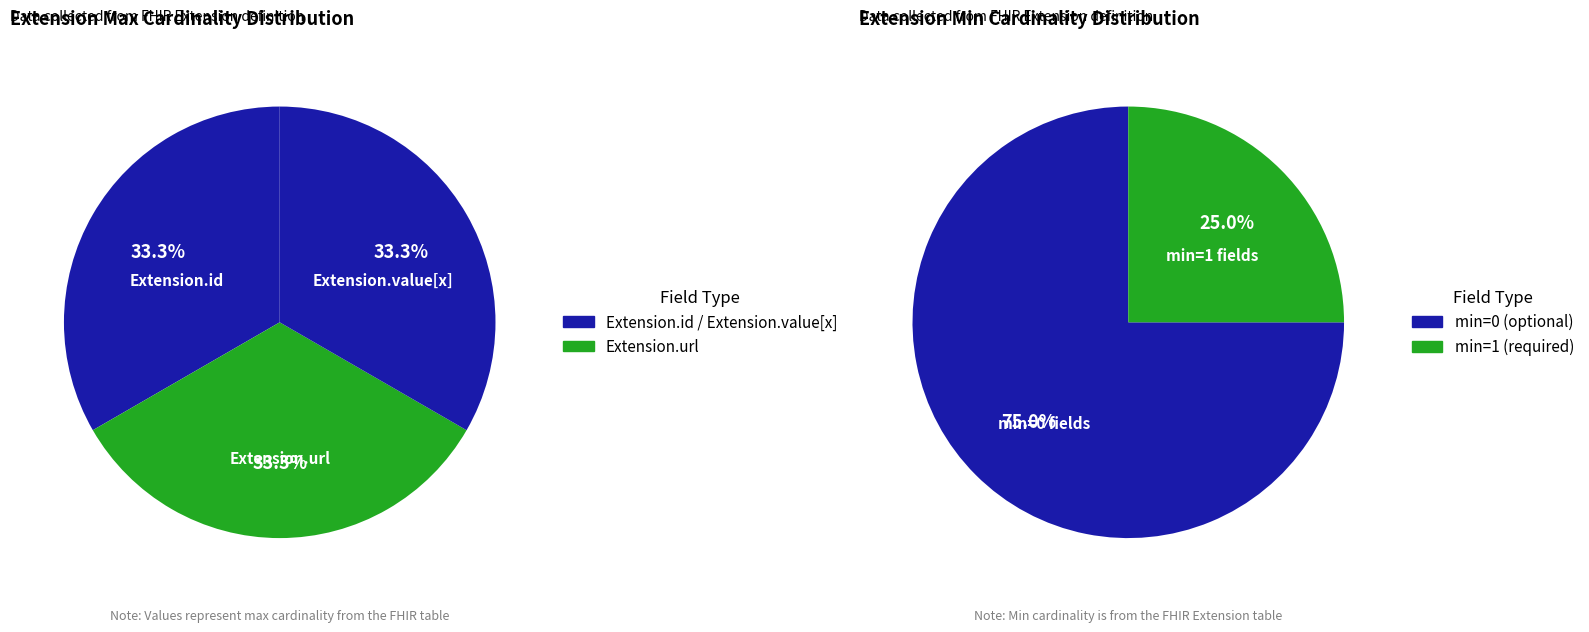

To the nearest percent, what portion does Extension.id represent?

33%